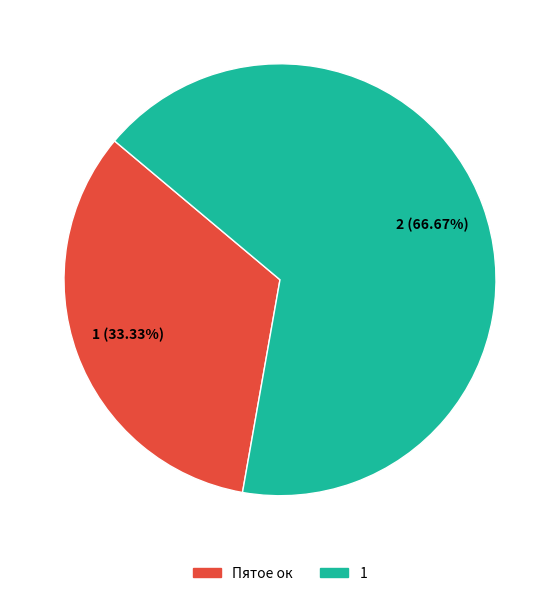

Count the number of slices in the pie.

2